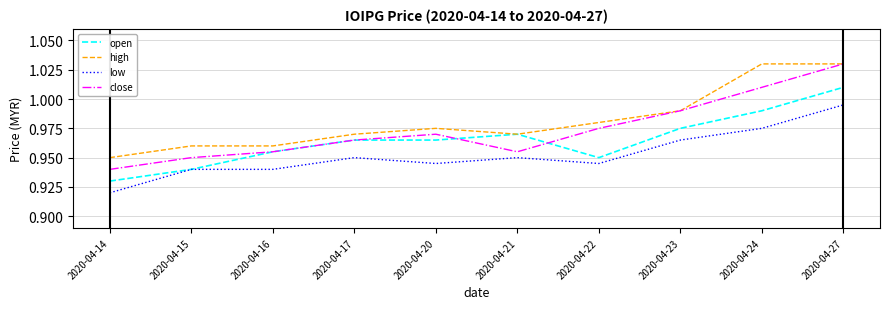

What is the total value across all series at 2020-04-23?

3.9